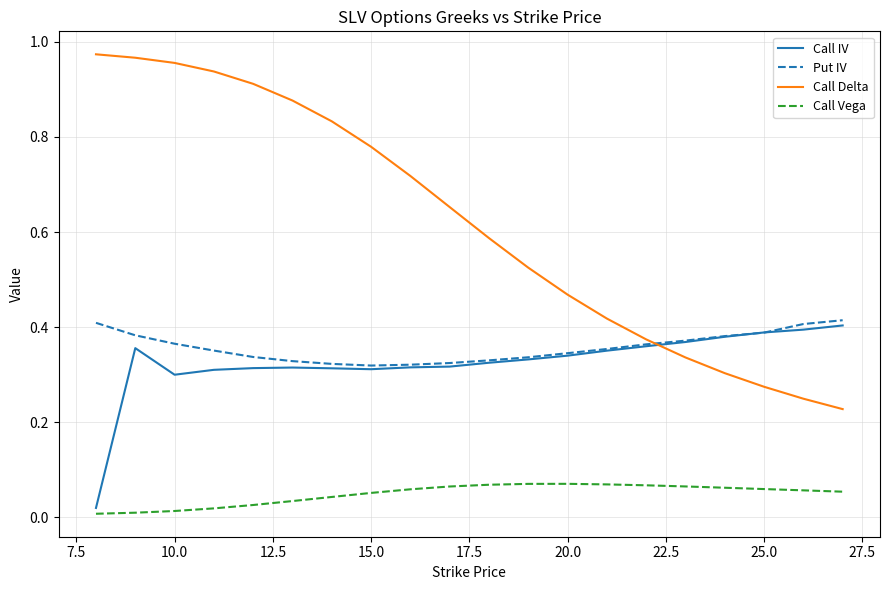

Which series has the largest total across all categories?

Call Delta